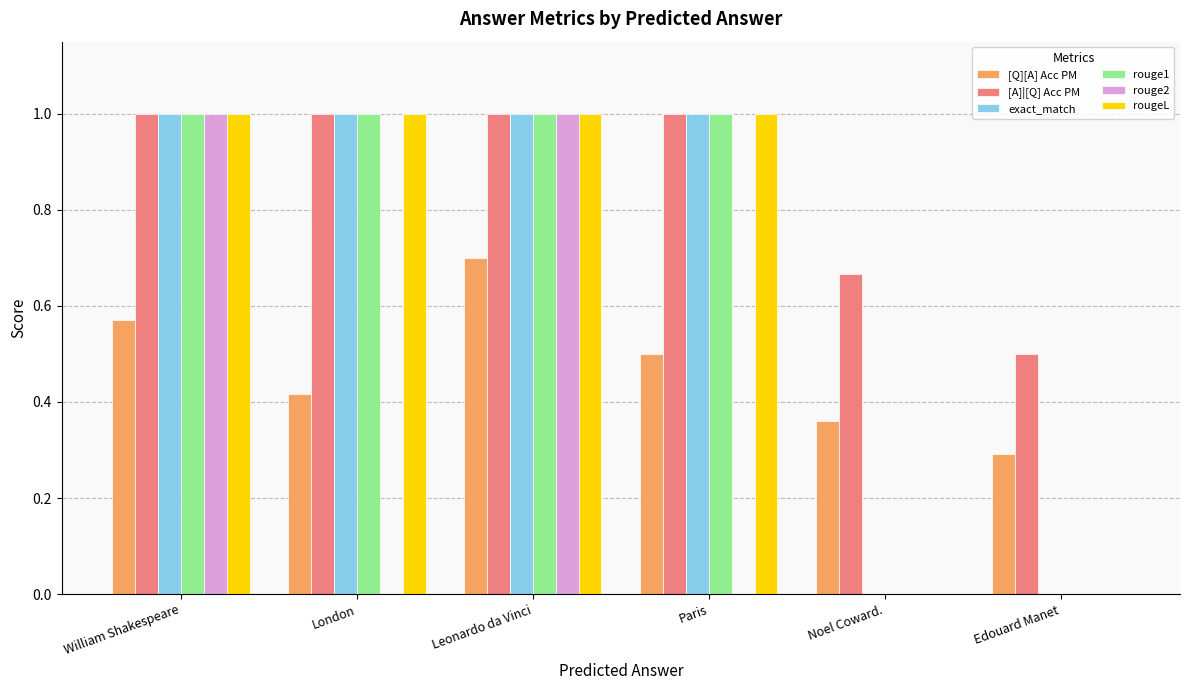

The value of rouge1 at Noel Coward. is 0.0. True or false?

True